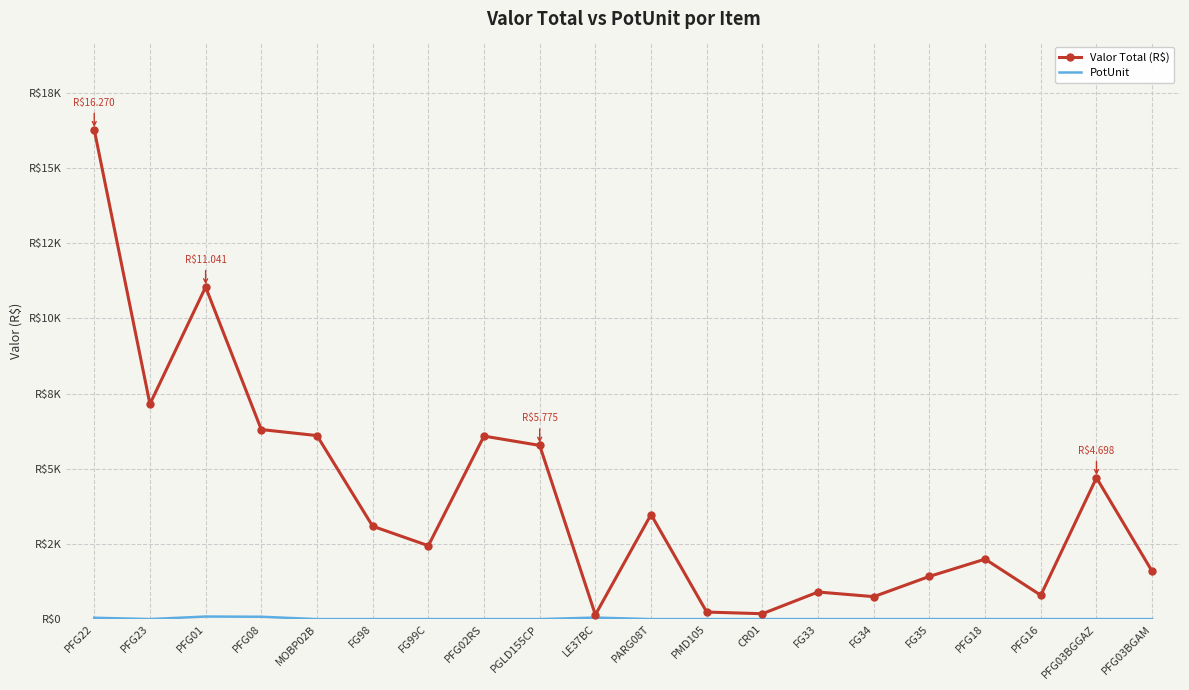

What are all the series names shown in the legend?

Valor Total (R$), PotUnit